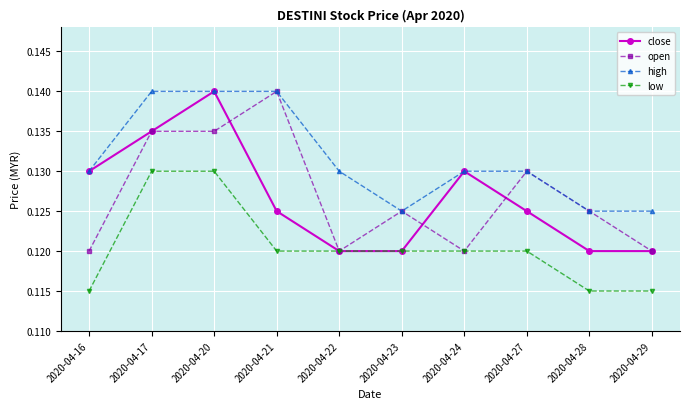

The low series shows 0.2 at 2020-04-17. True or false?

False